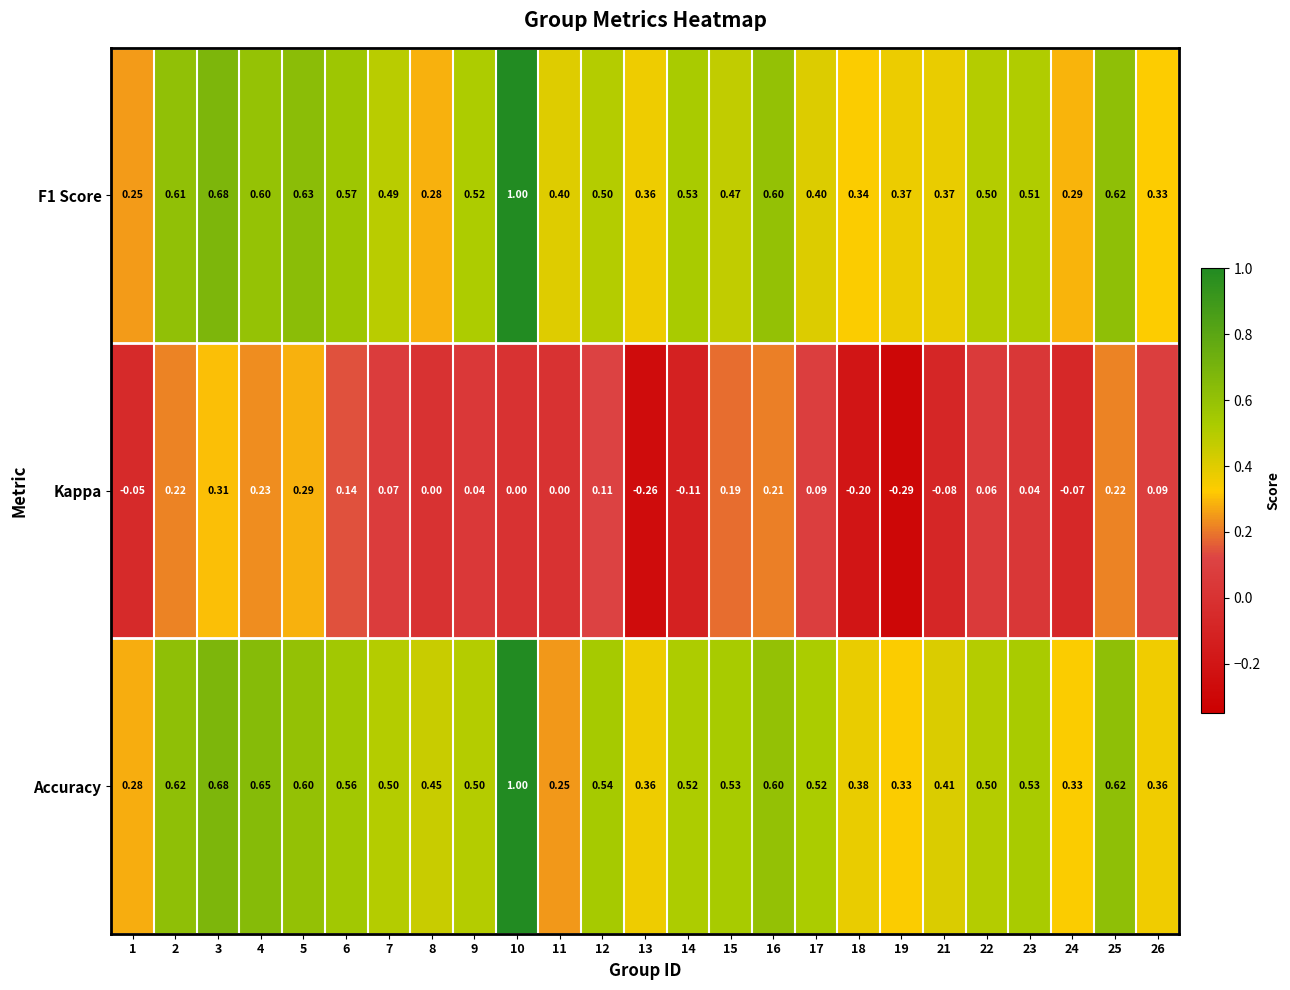

Is the value of Kappa at 9 greater than the value of Accuracy at 4?

No